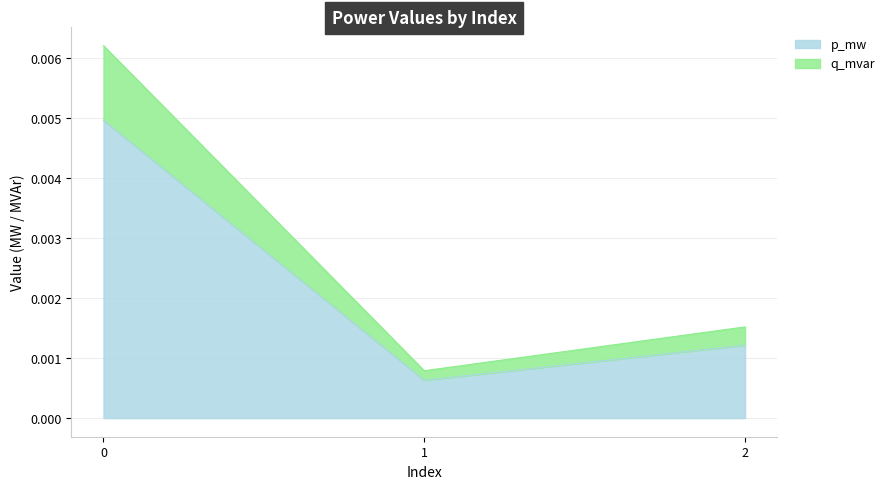

Is it true that q_mvar equals 0.0 at 1?

False